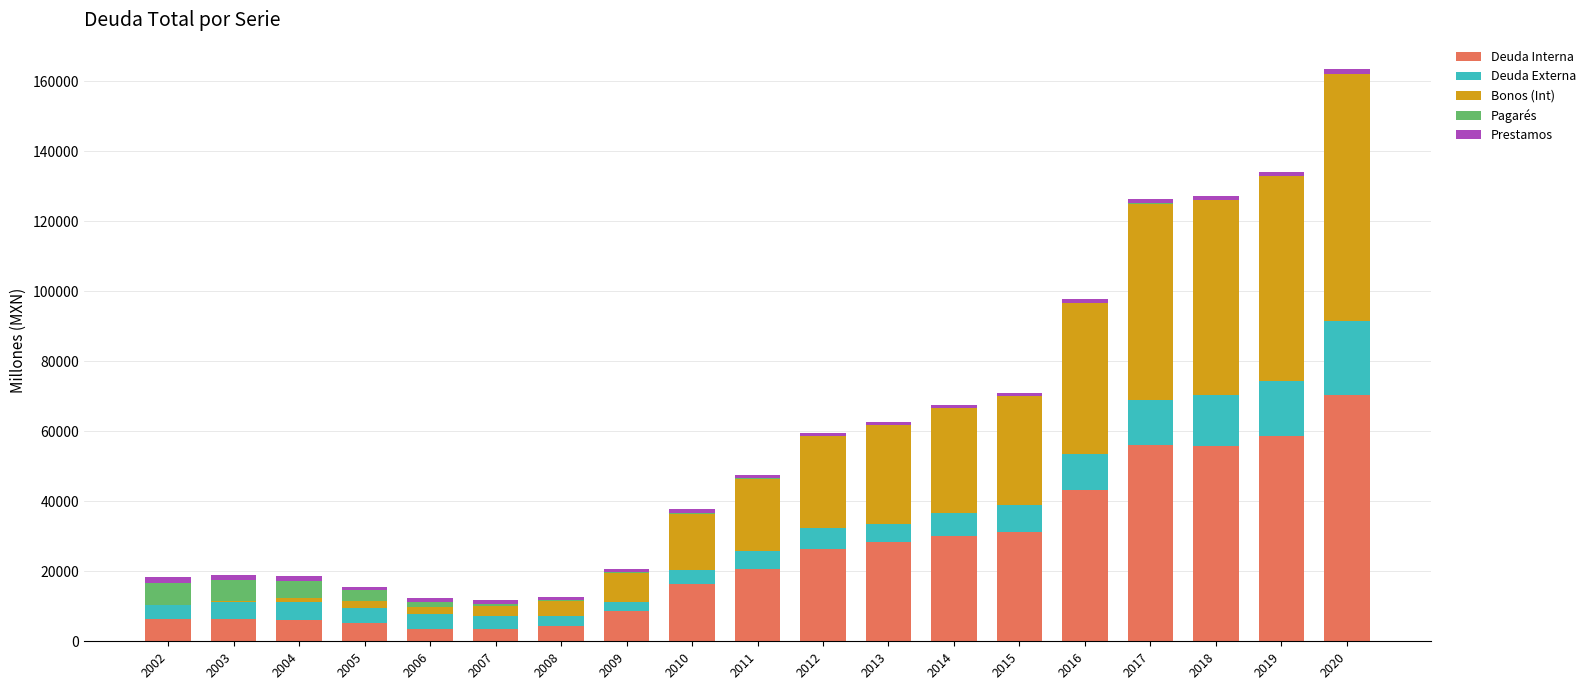

At which category is the sum across all series the highest?

2020